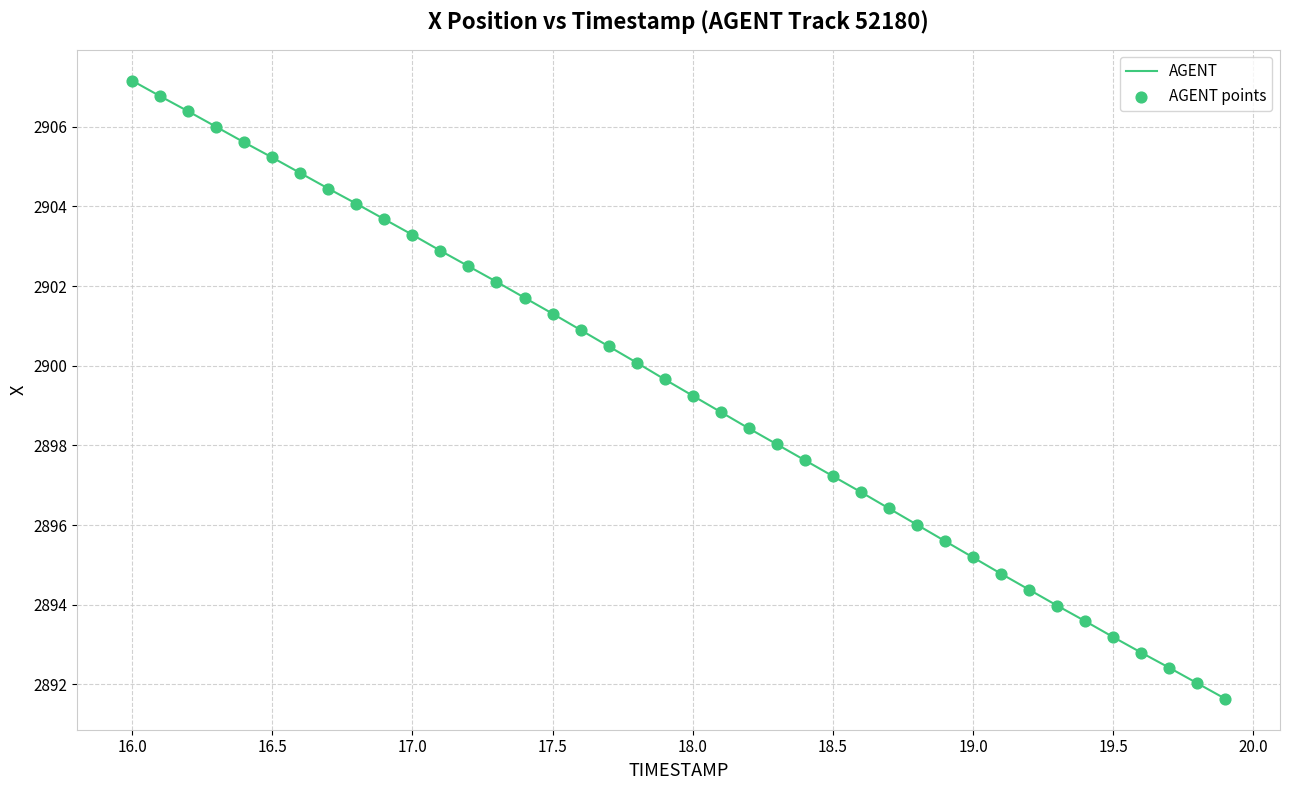

What is the minimum value shown in the chart?

2891.6